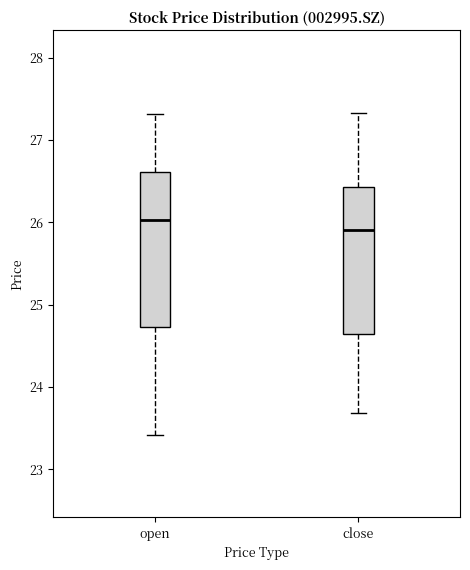

Reading left to right, read every box against the y-axis: the position of its median line, the range the box covers, and the ends of its whiskers. The values are not printed on the chart, so give them approximately, as read against the axis.

open: median 26.0, box 24.7 to 26.6, whiskers 23.4 to 27.3
close: median 25.9, box 24.6 to 26.4, whiskers 23.7 to 27.3